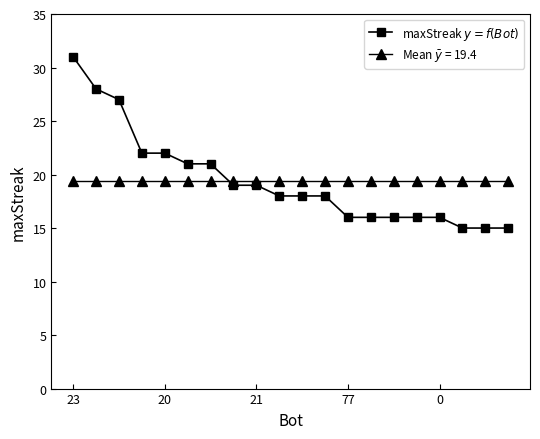

What is the smallest value displayed?

15.0